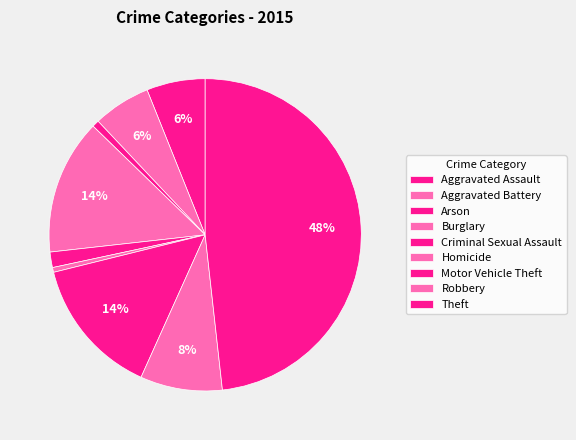

How many segments does this pie chart have?

9